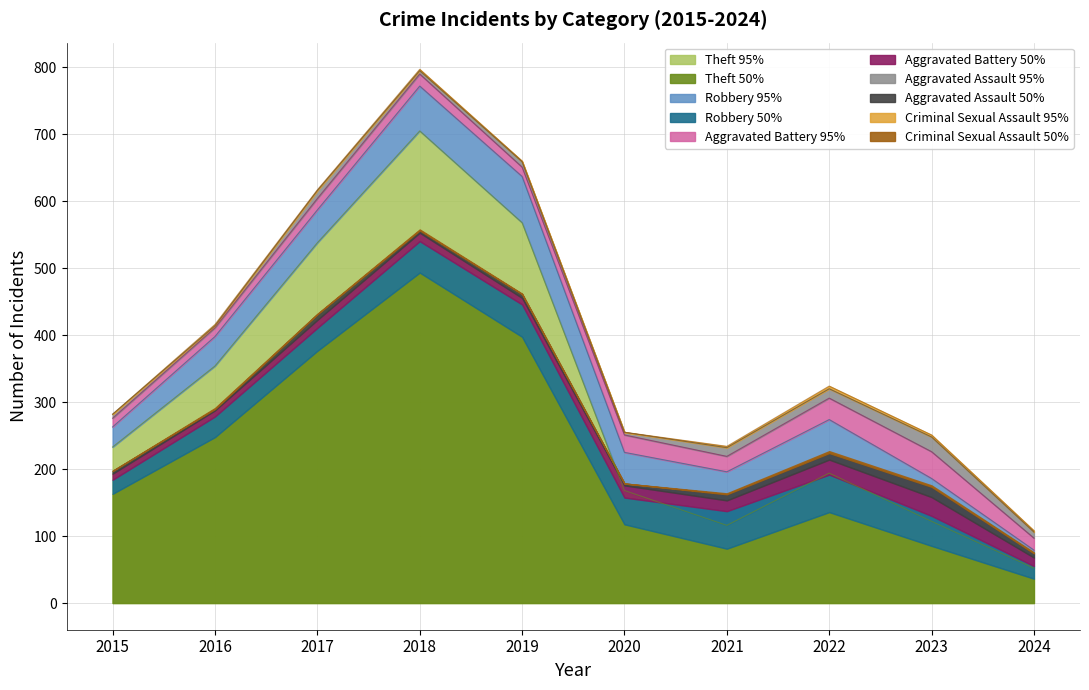

What is the sum of all Aggravated Battery values?

214